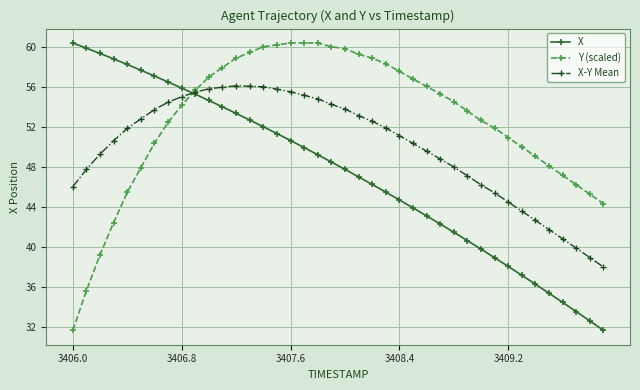

What is the value of the X-Y Mean point at the 12th from the left?

56.0